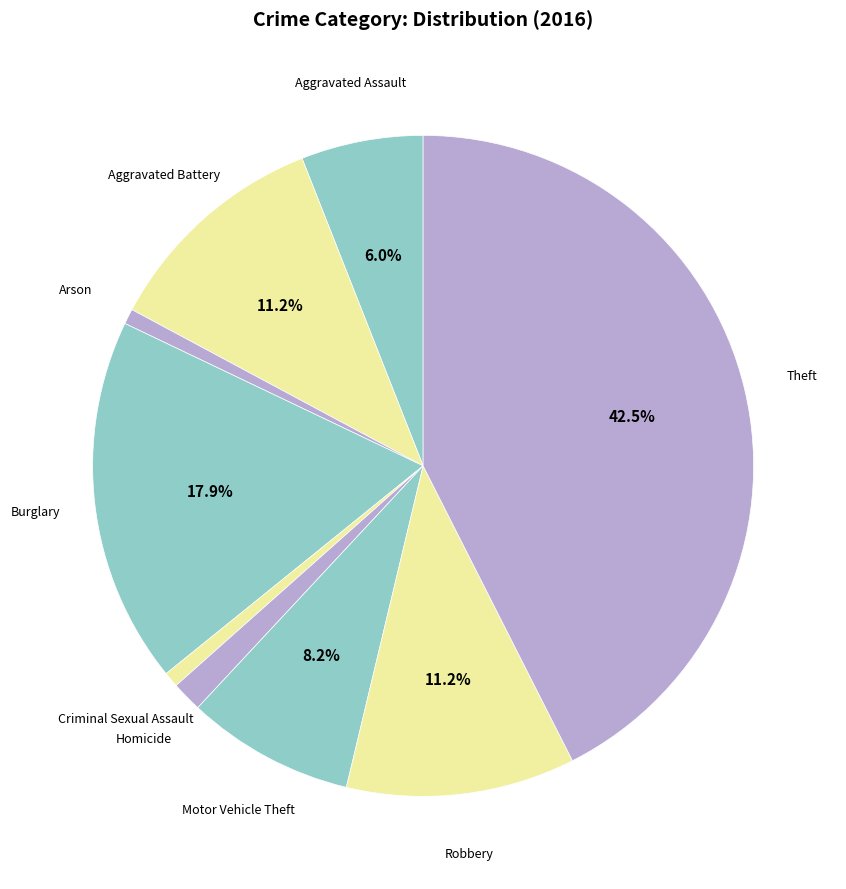

Count the number of slices in the pie.

9